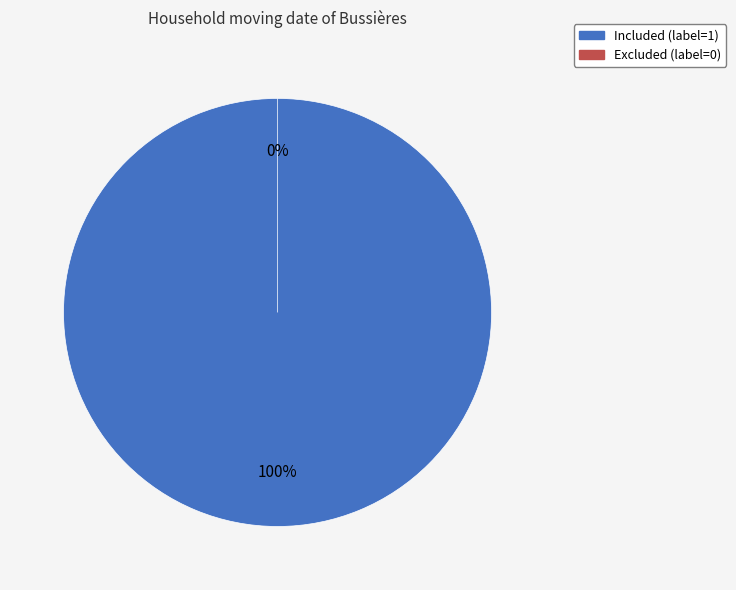

What percentage do Excluded (label=0) and Included (label=1) together represent?

100.0%